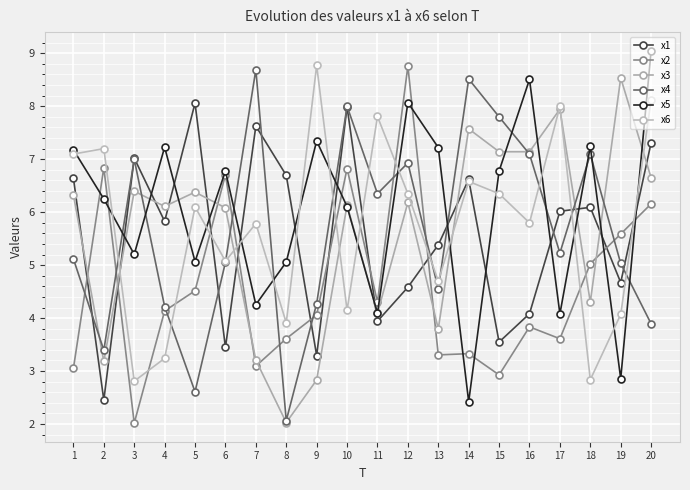

True or false: x1 has a value of 1.2 at 12.

False